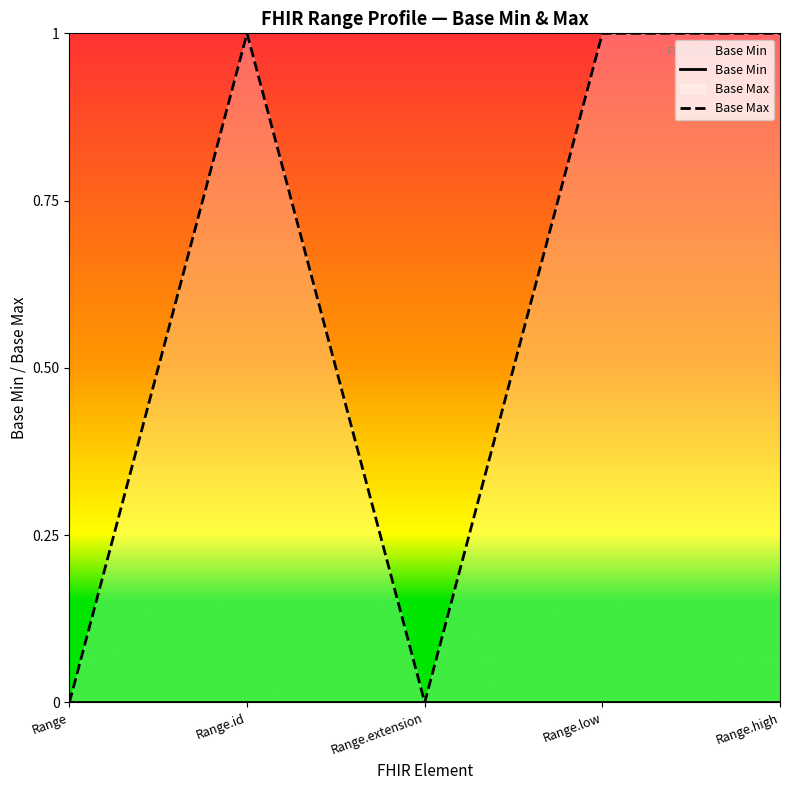

Does the chart display data point markers on the line(s)?

No